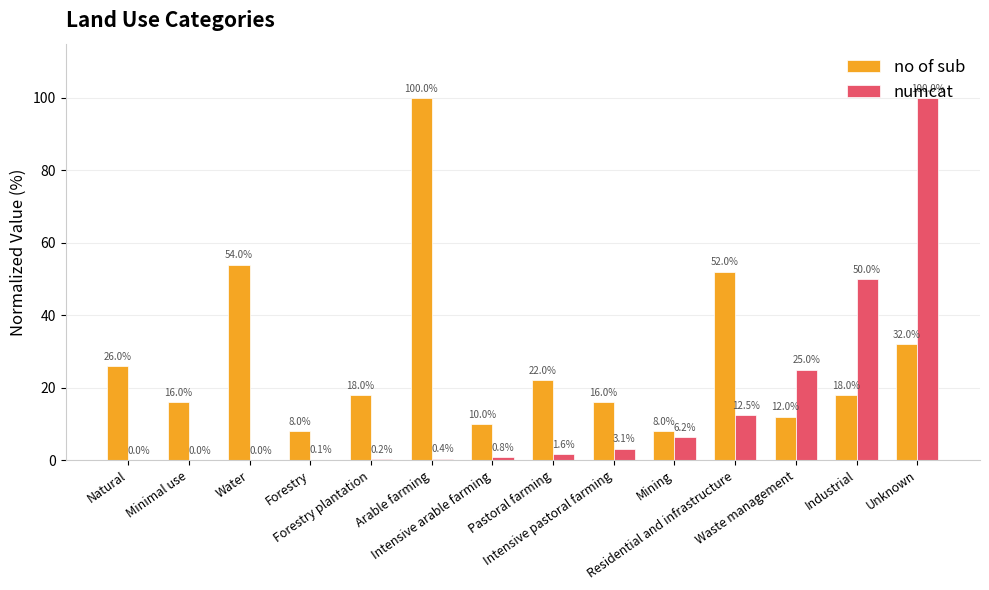

How many series are shown in this chart?

2